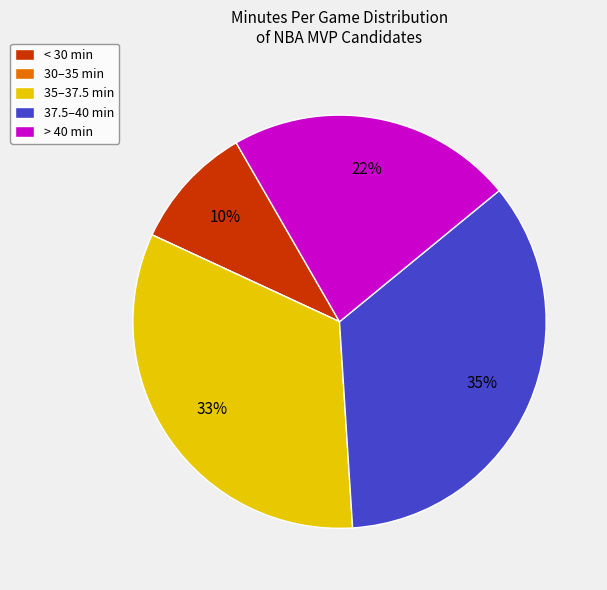

Which category has the biggest portion of the pie?

37.5–40 min